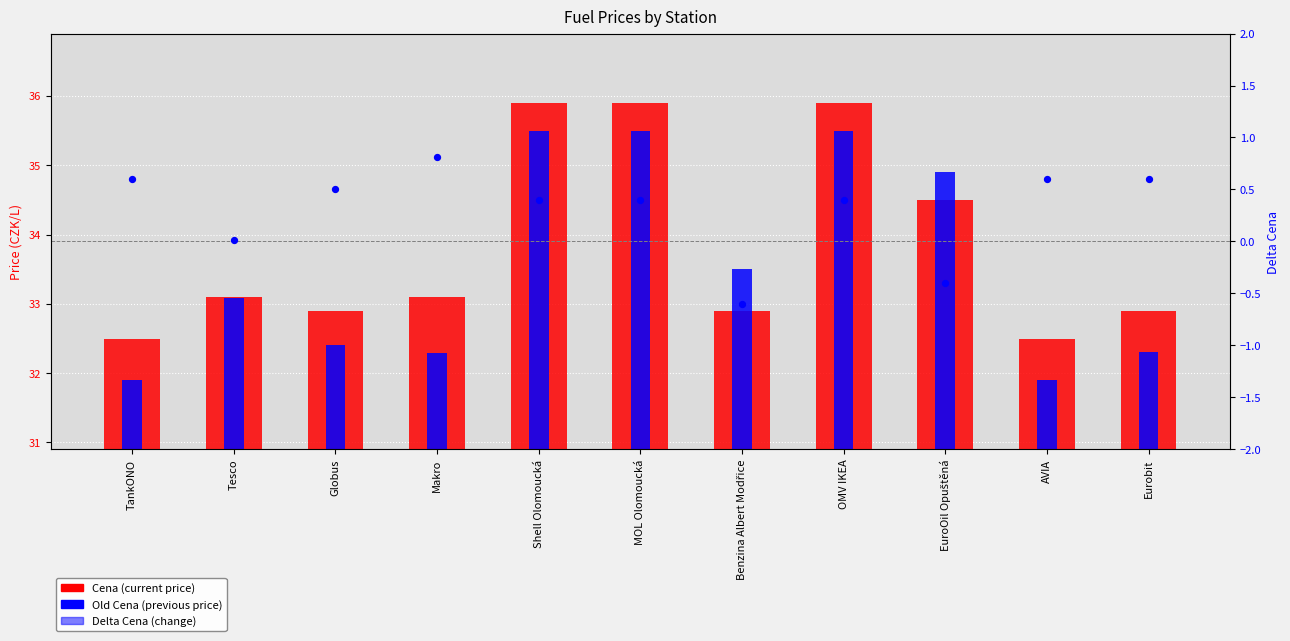

Is the value of Delta Cena at Makro greater than the value of Old Cena at AVIA?

No